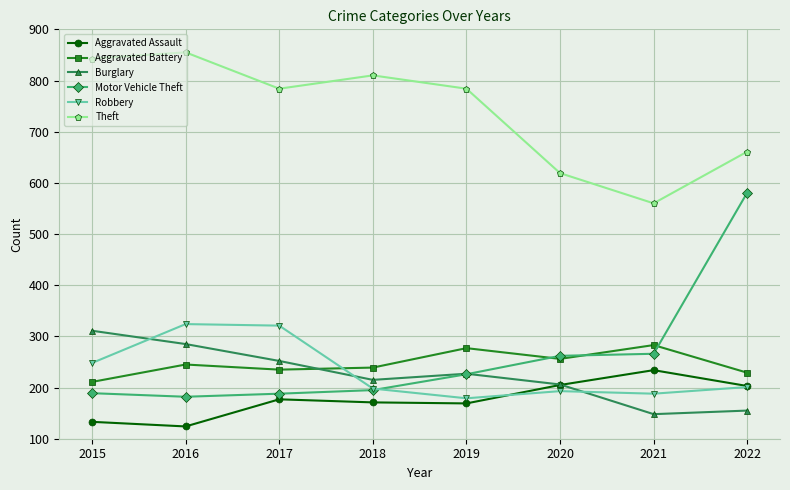

What is the difference between the maximum and minimum values in the Motor Vehicle Theft series?

399